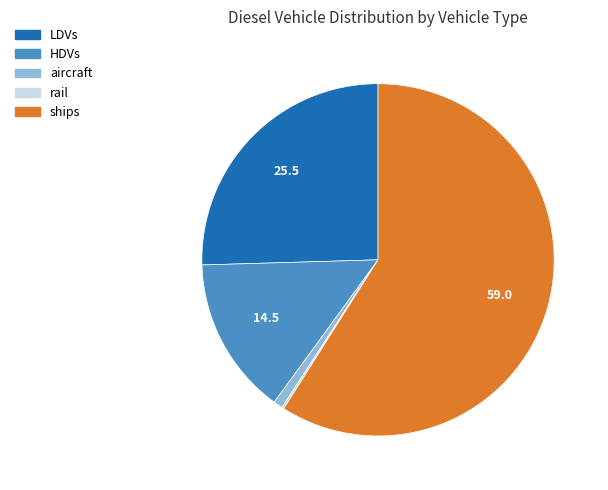

The aircraft slice represents 1% of the pie. True or false?

True